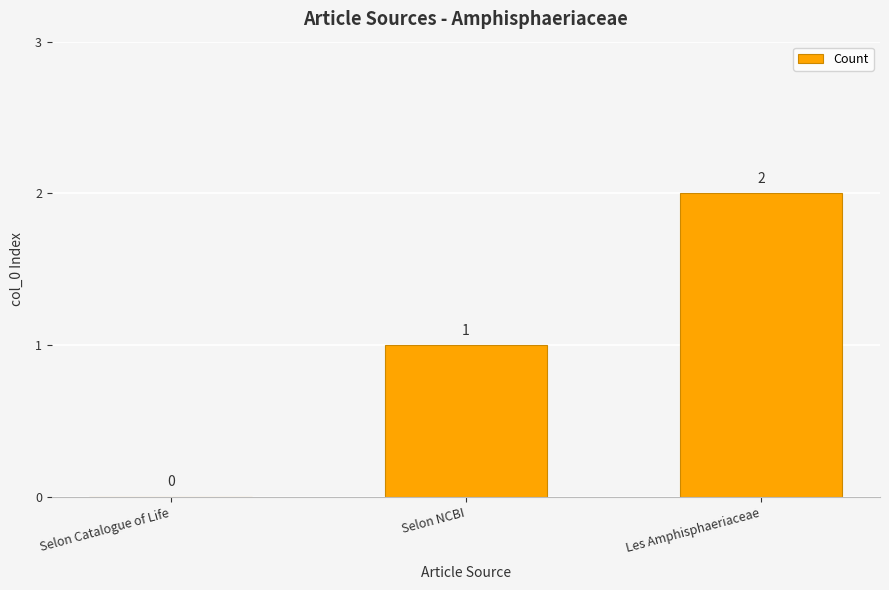

Where is the data nearest to the value 1?

Selon NCBI